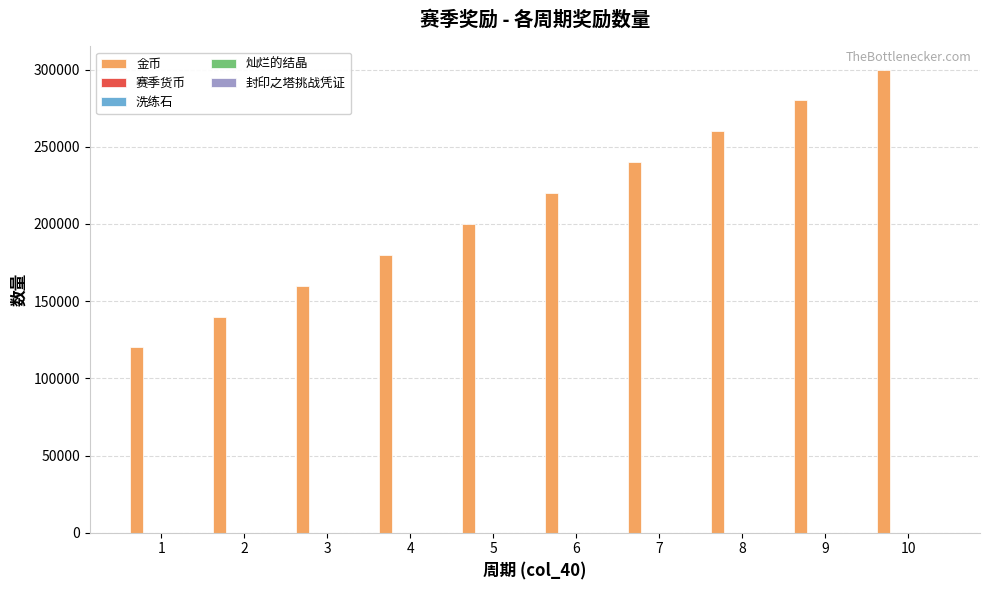

Which series has the largest total across all categories?

金币